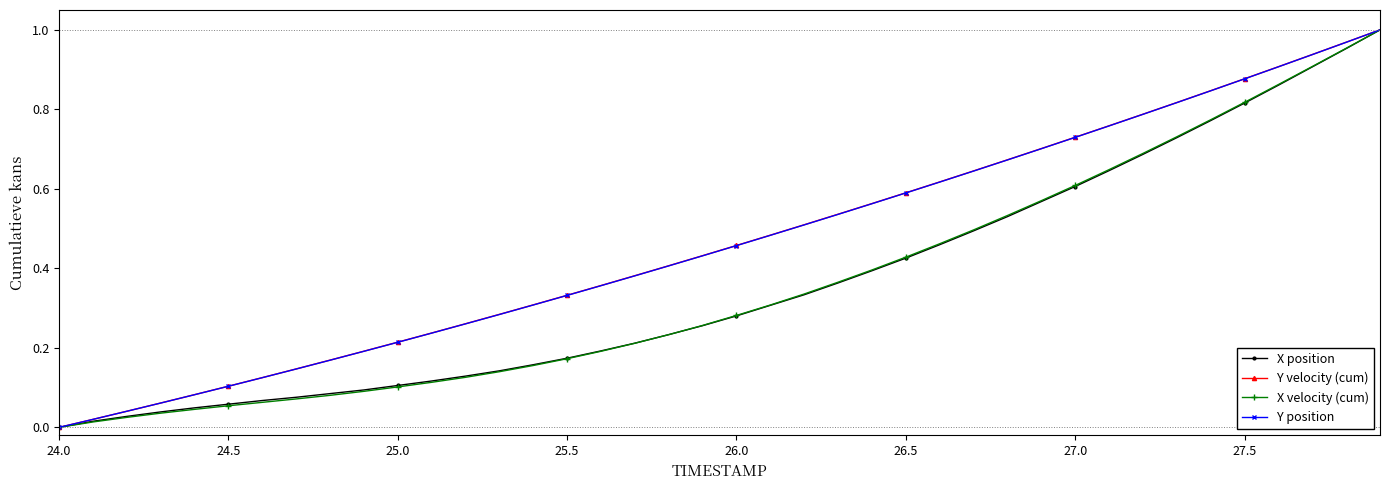

True or false: Y velocity (cum) has more than 2 interior local peaks.

False